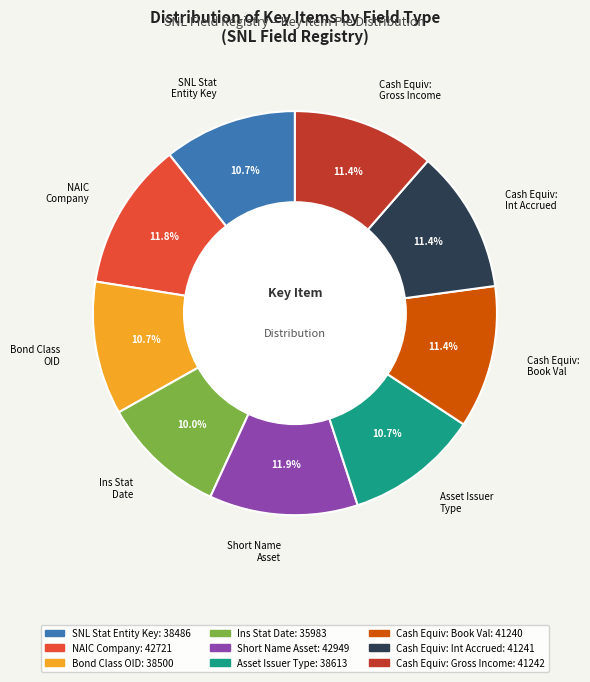

Is the sum of SNL Stat Entity Key and NAIC Company greater than half?

No